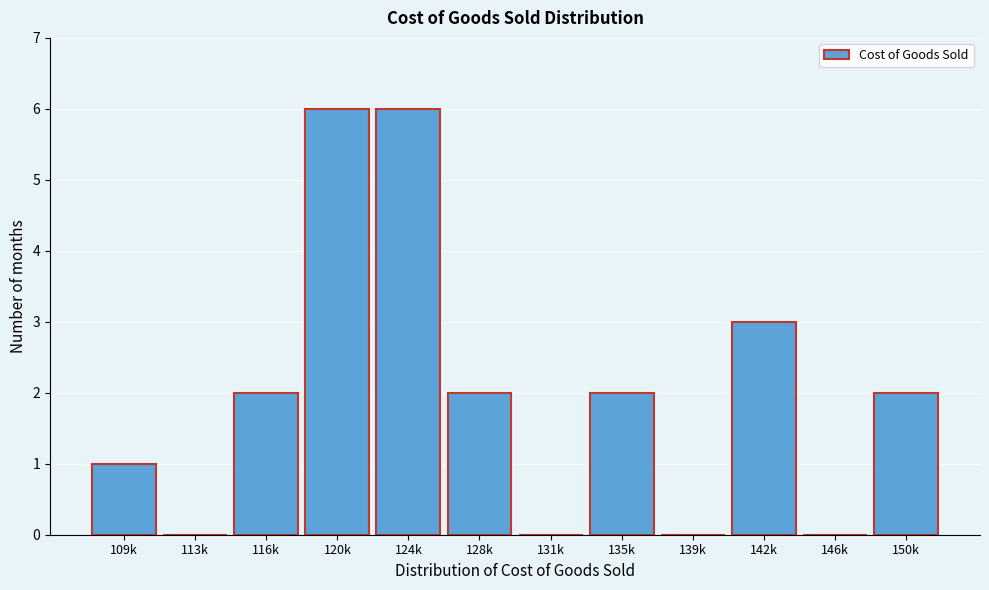

Reading right to left, what are all the values shown in this chart?

150k=2	146k=0	142k=3	139k=0	135k=2	131k=0	128k=2	124k=6	120k=6	116k=2	113k=0	109k=1